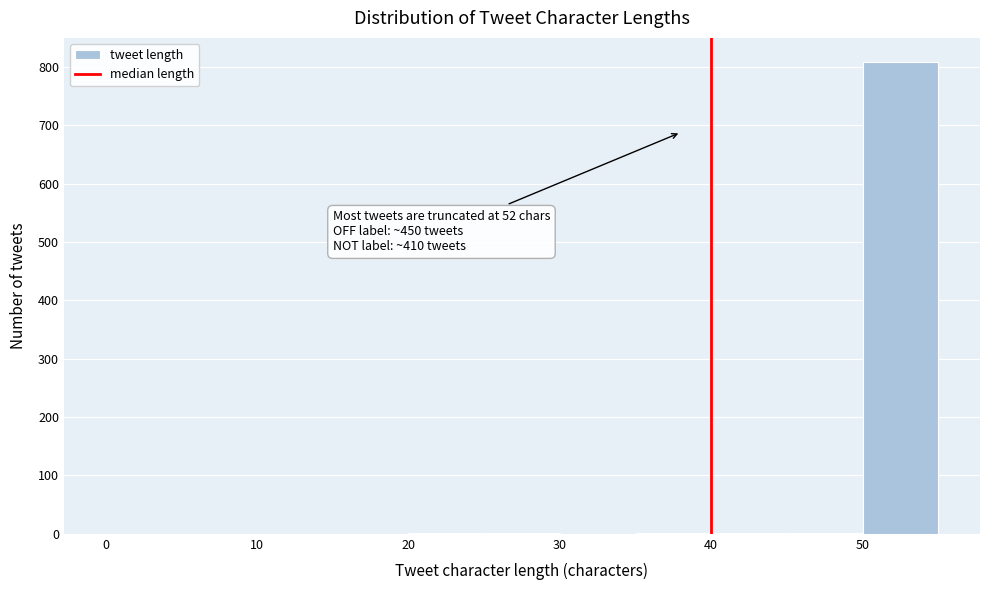

Over which range of the x-axis is the bar tallest?

50 to 55